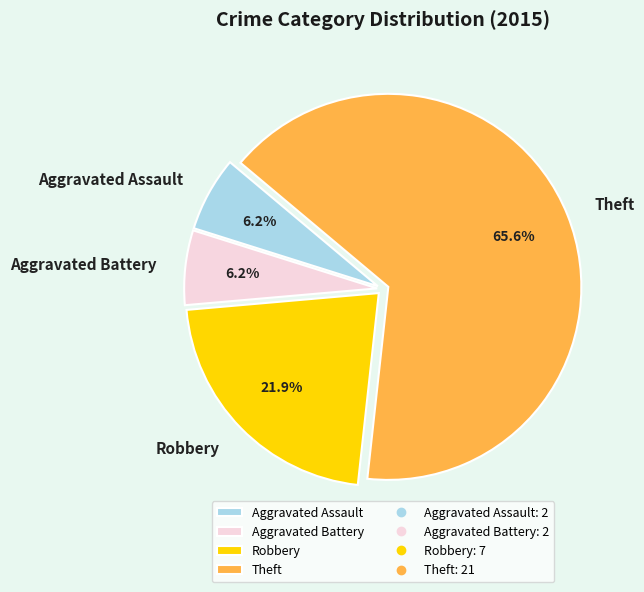

Which slice is the largest?

Theft